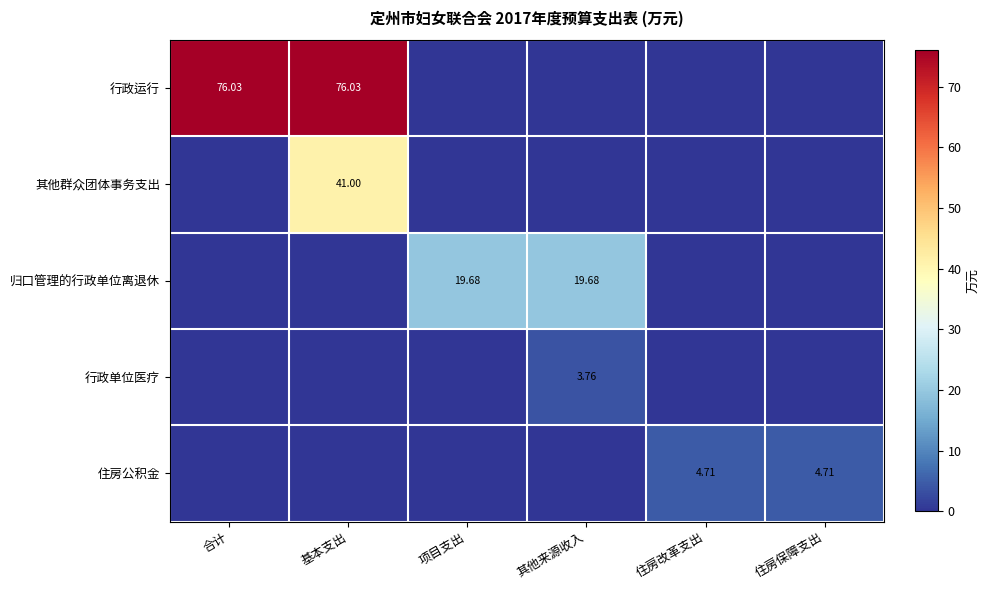

Which category has the lowest value in the 其他群众团体事务支出 series?

合计